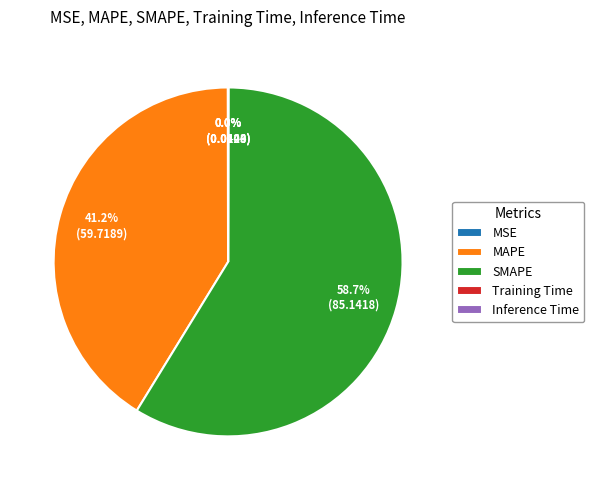

To the nearest percent, what is the difference between the largest and smallest slice percentages?

59%